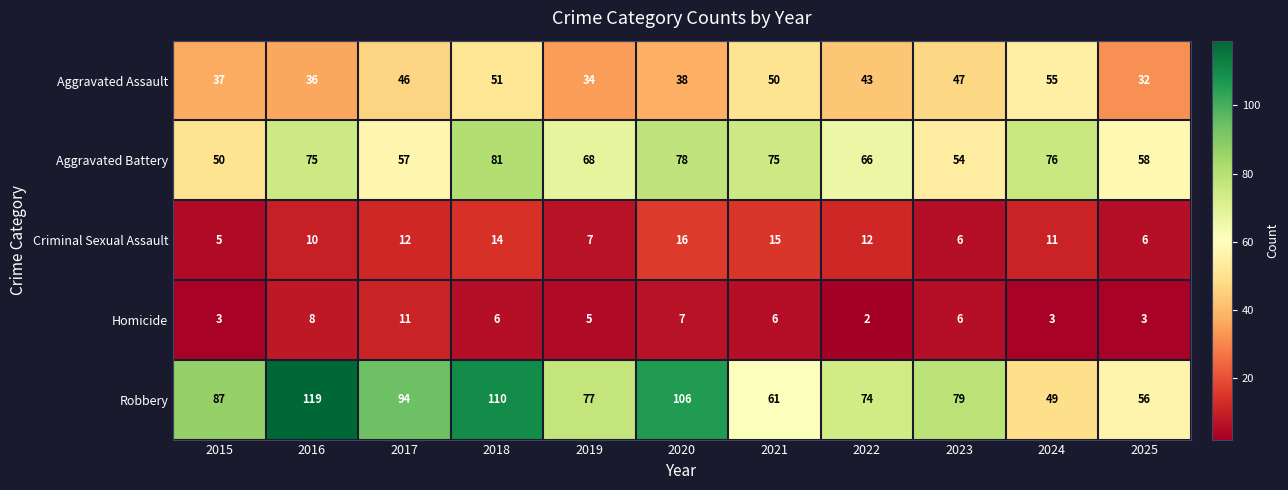

At which category is the sum across all series the highest?

2018